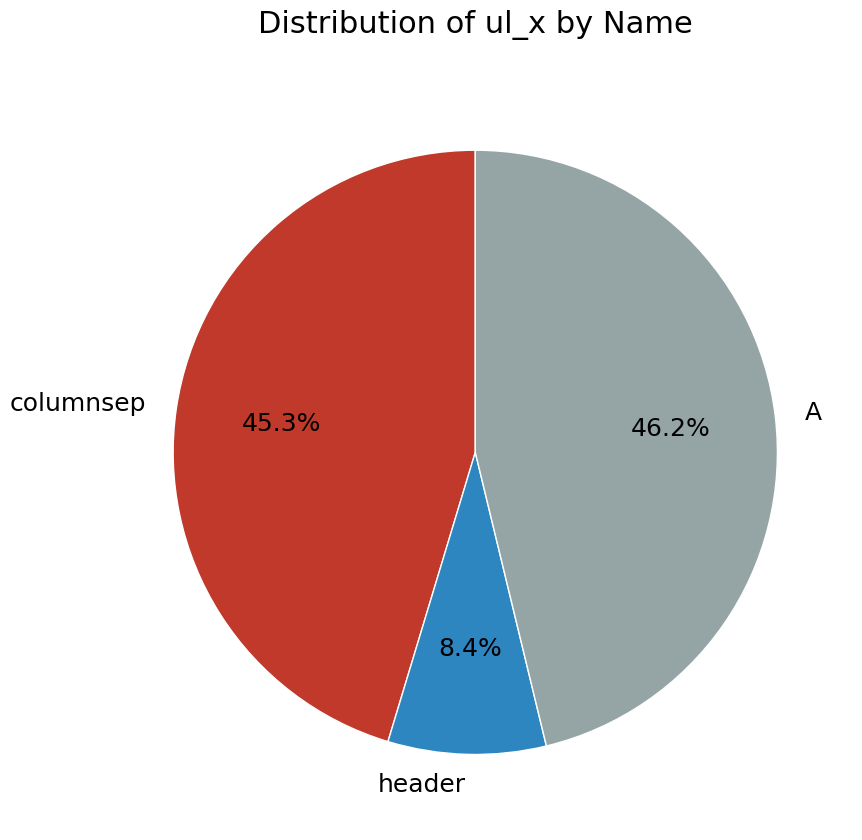

Count the number of slices in the pie.

3